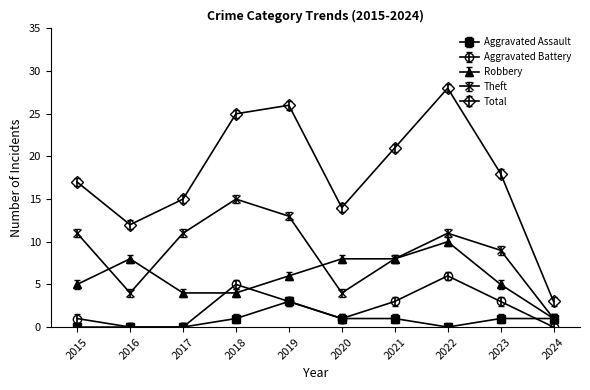

True or false: Theft has more than 1 interior local peaks.

True